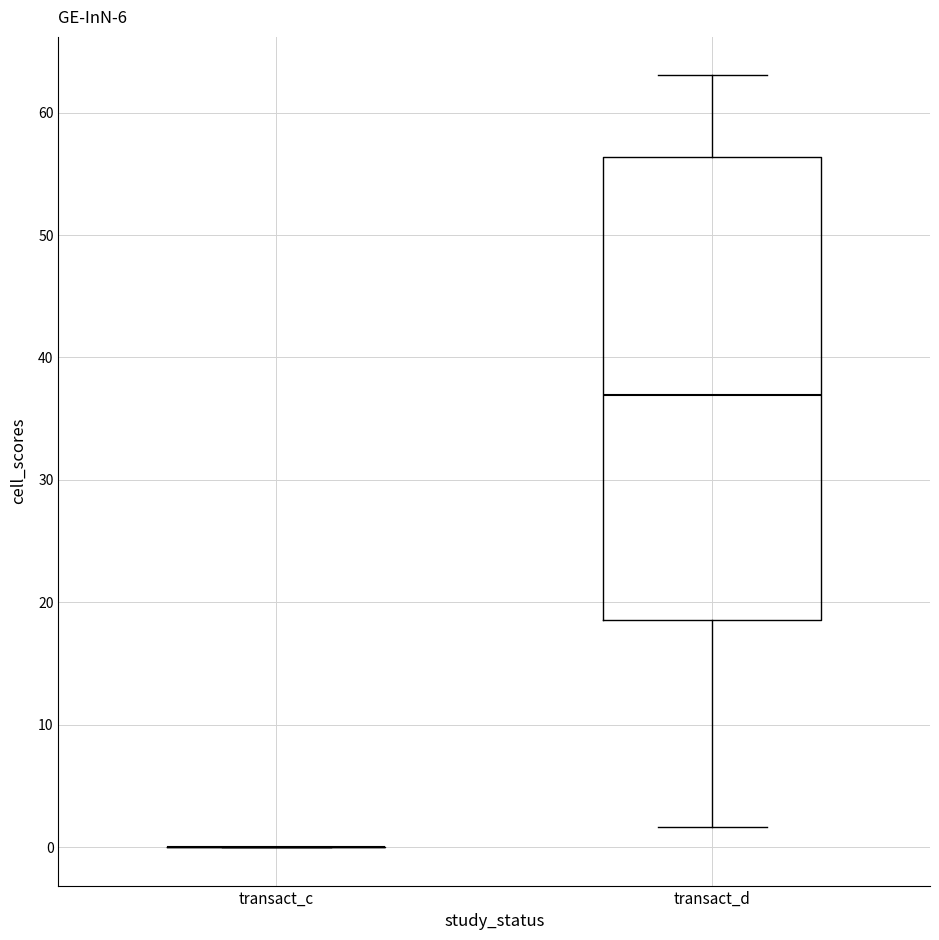

Where is the upper edge of the box for transact_d on the y-axis? The values are not printed on the chart, so give them approximately, as read against the axis.

56